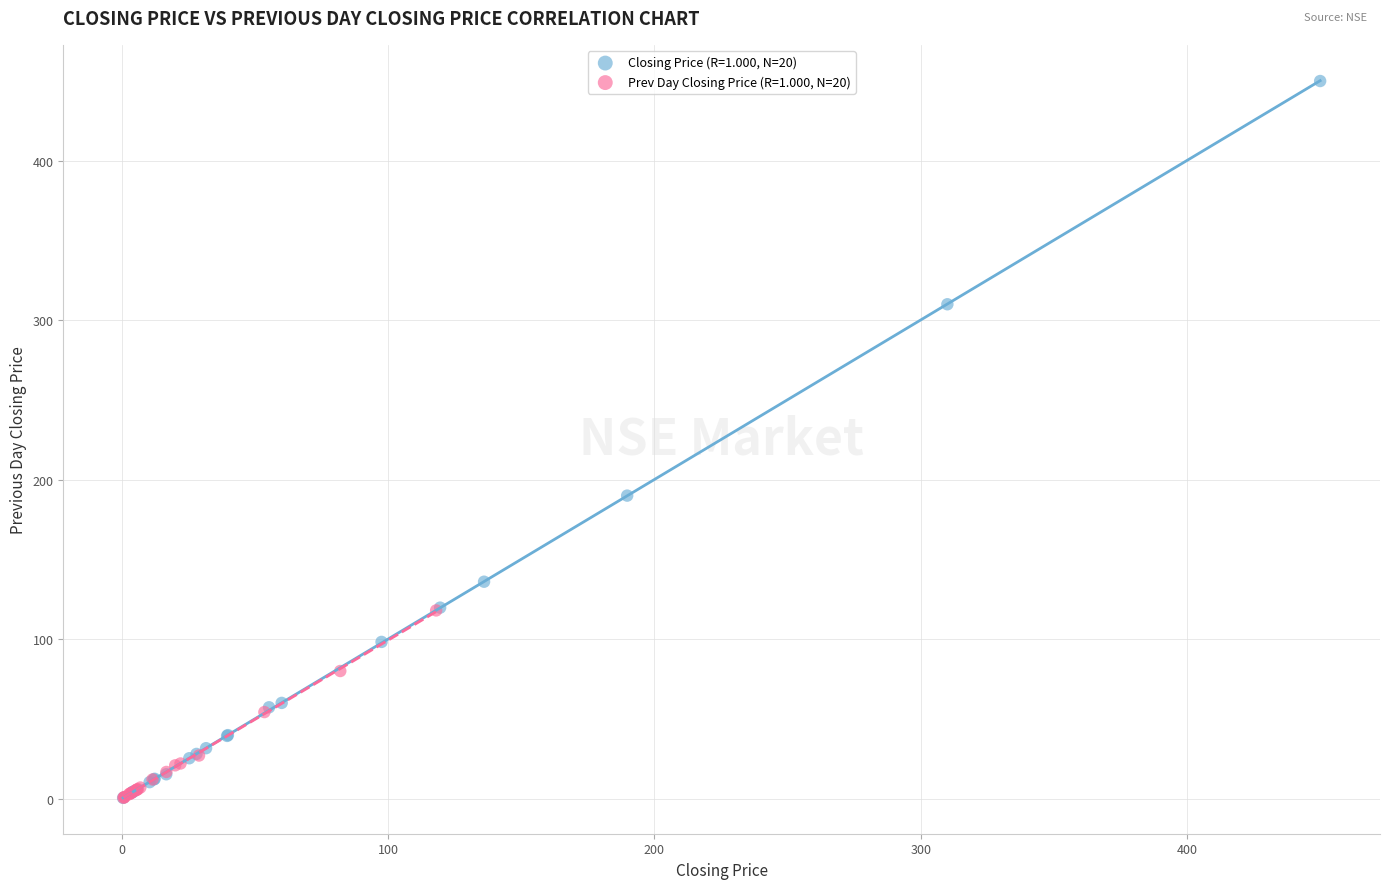

Which series has the largest Y range (max minus min)?

Closing Price (R=1.000, N=20)